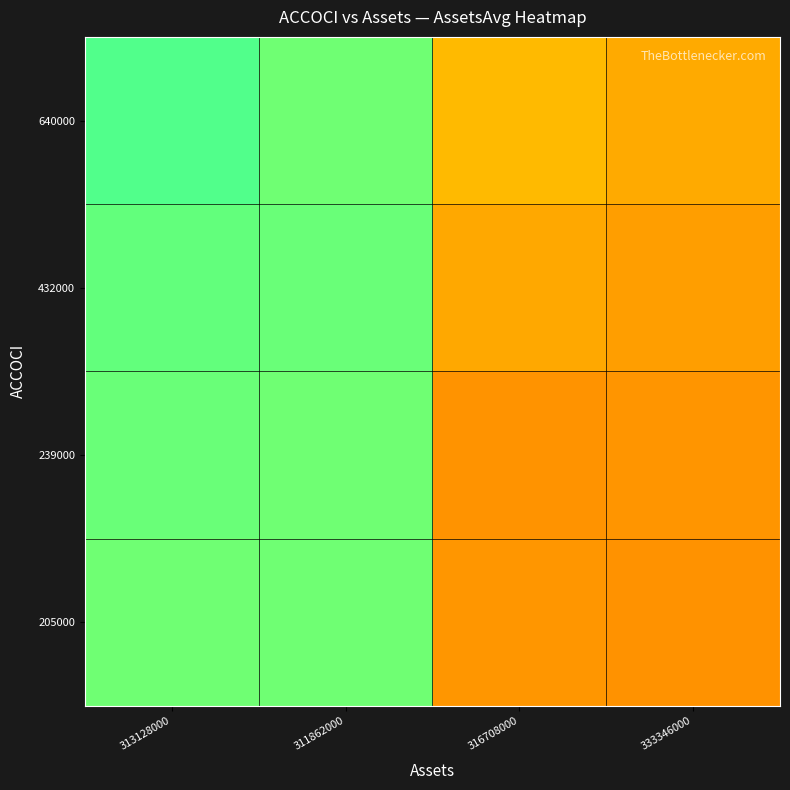

At which category is the sum across all series the highest?

333346000